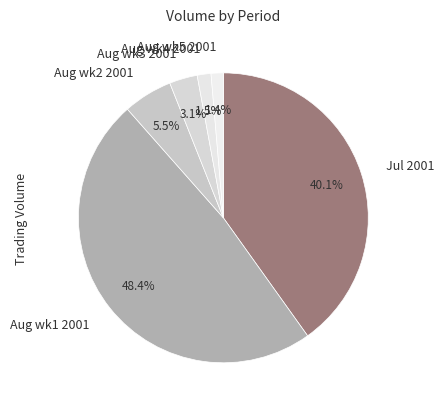

How many slices are in this pie chart?

6